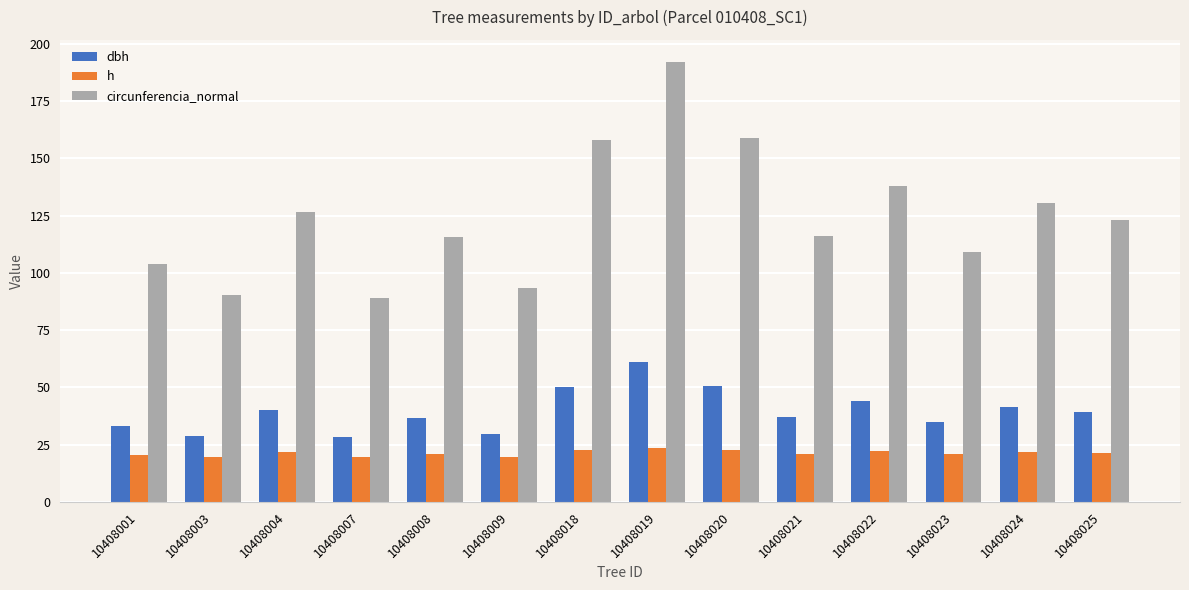

True or false: circunferencia_normal has a value of 192.1 at 10408019.

True